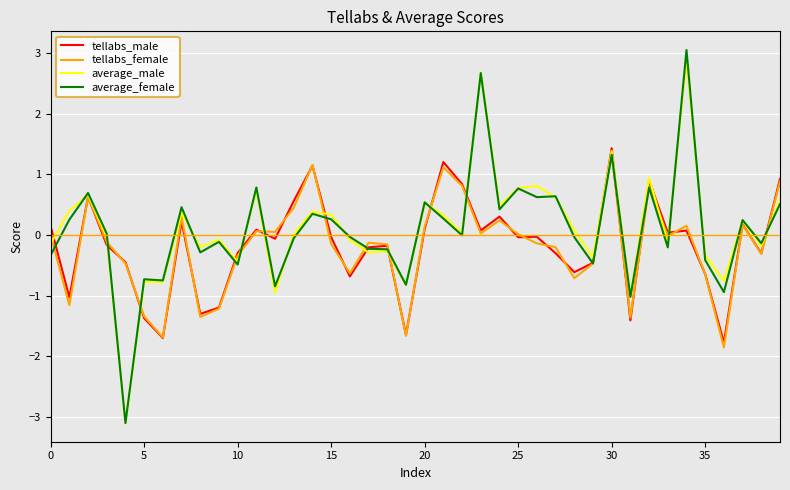

What is the lowest value of the tellabs_male series?

-1.8